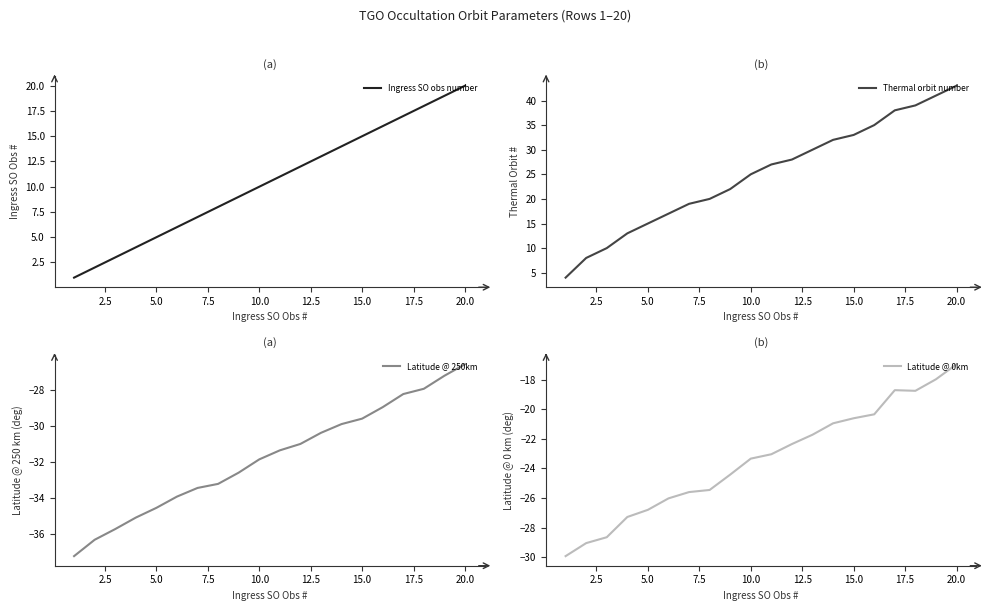

Which category has the highest value in the Latitude @ 0km series?

20.0